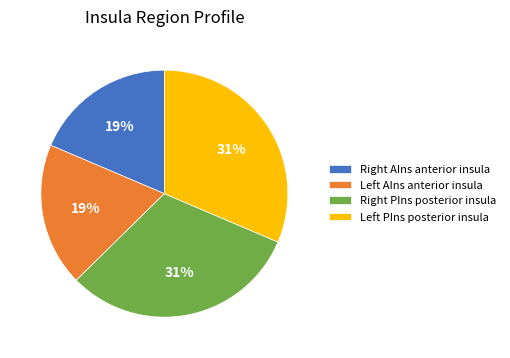

To the nearest percent, what is the average slice percentage?

25%